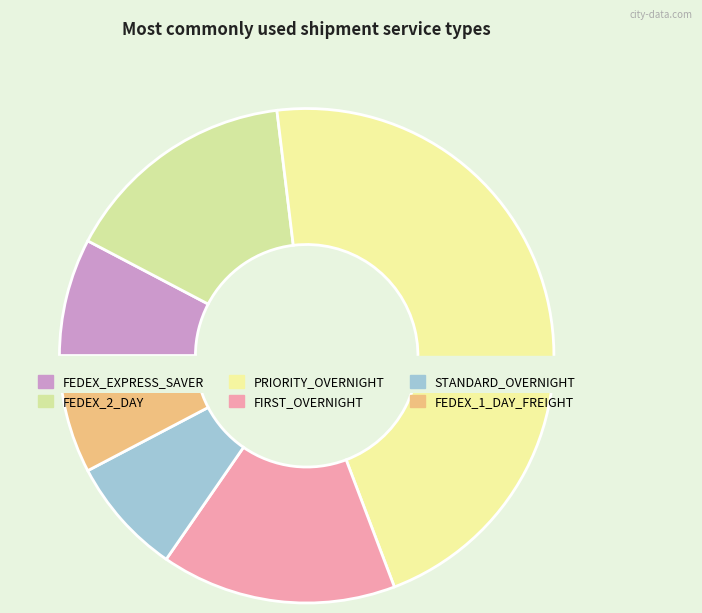

Does any single category account for the majority?

No